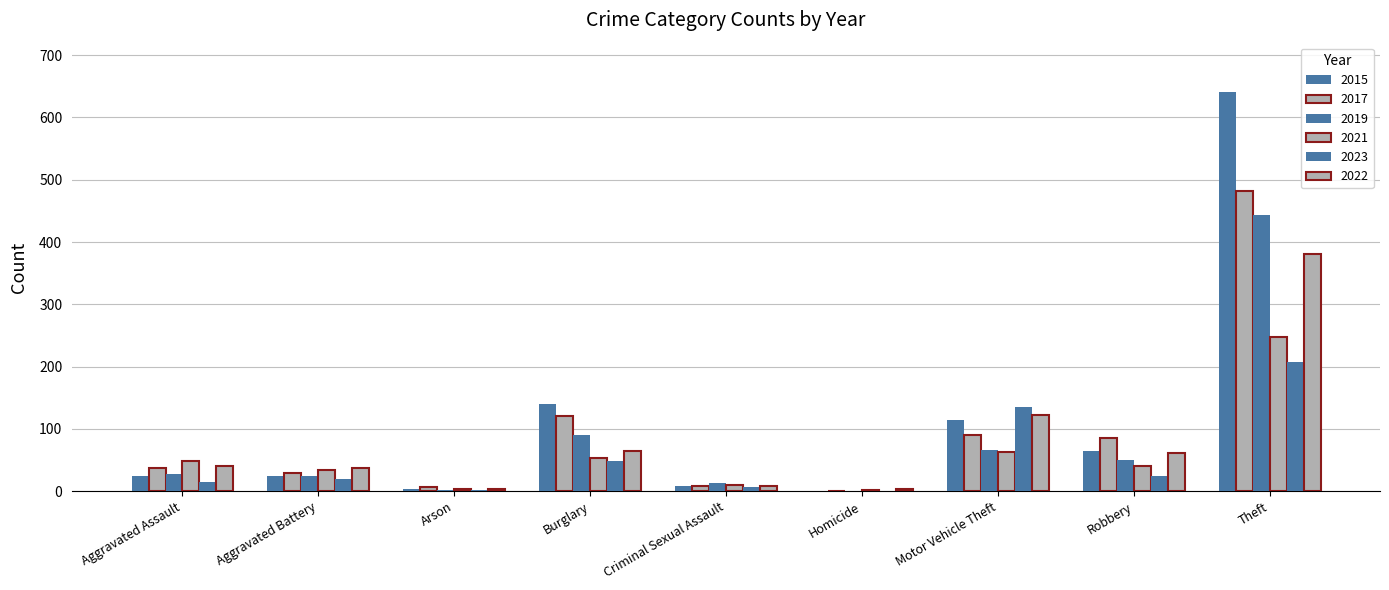

Where is 2017 nearest to the value 241?

Burglary